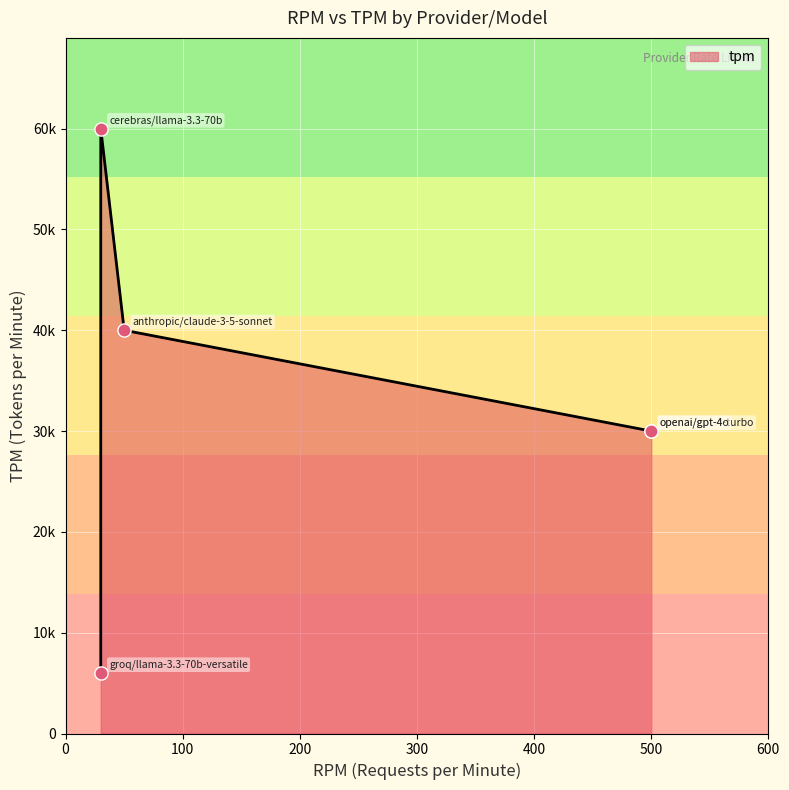

Between openai/gpt-4-turbo and cerebras/llama-3.3-70b, which is larger?

cerebras/llama-3.3-70b